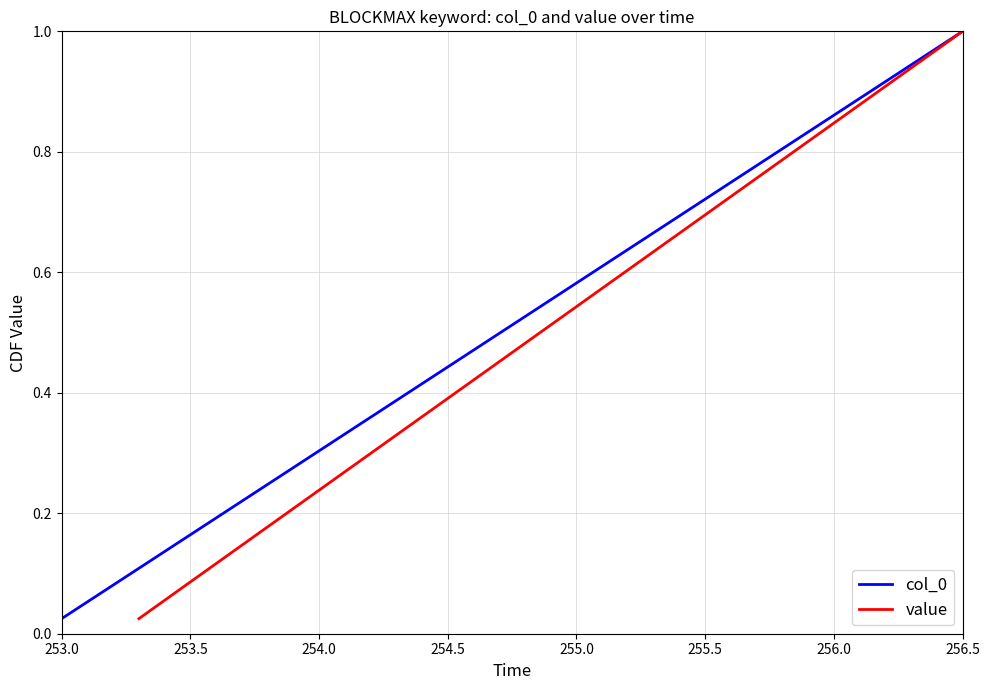

At which label does col_0 reach its peak?

256.5